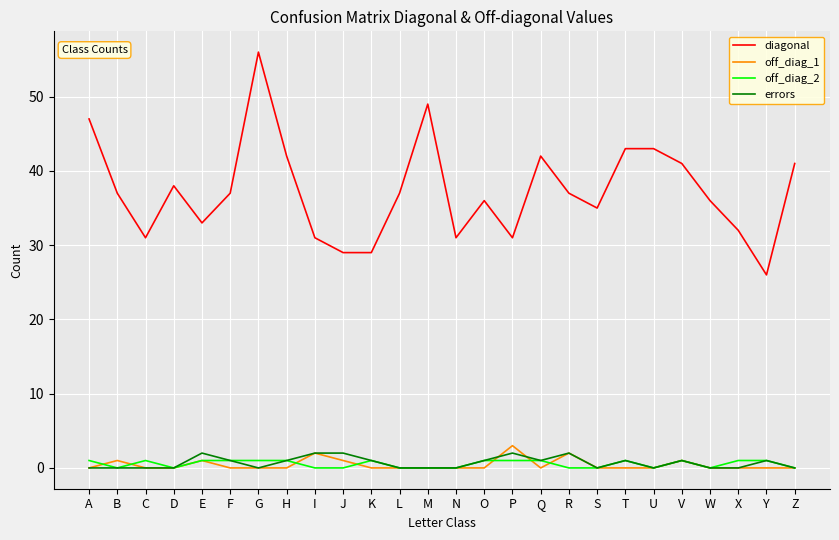

True or false: off_diag_2 and diagonal cross at least once.

False